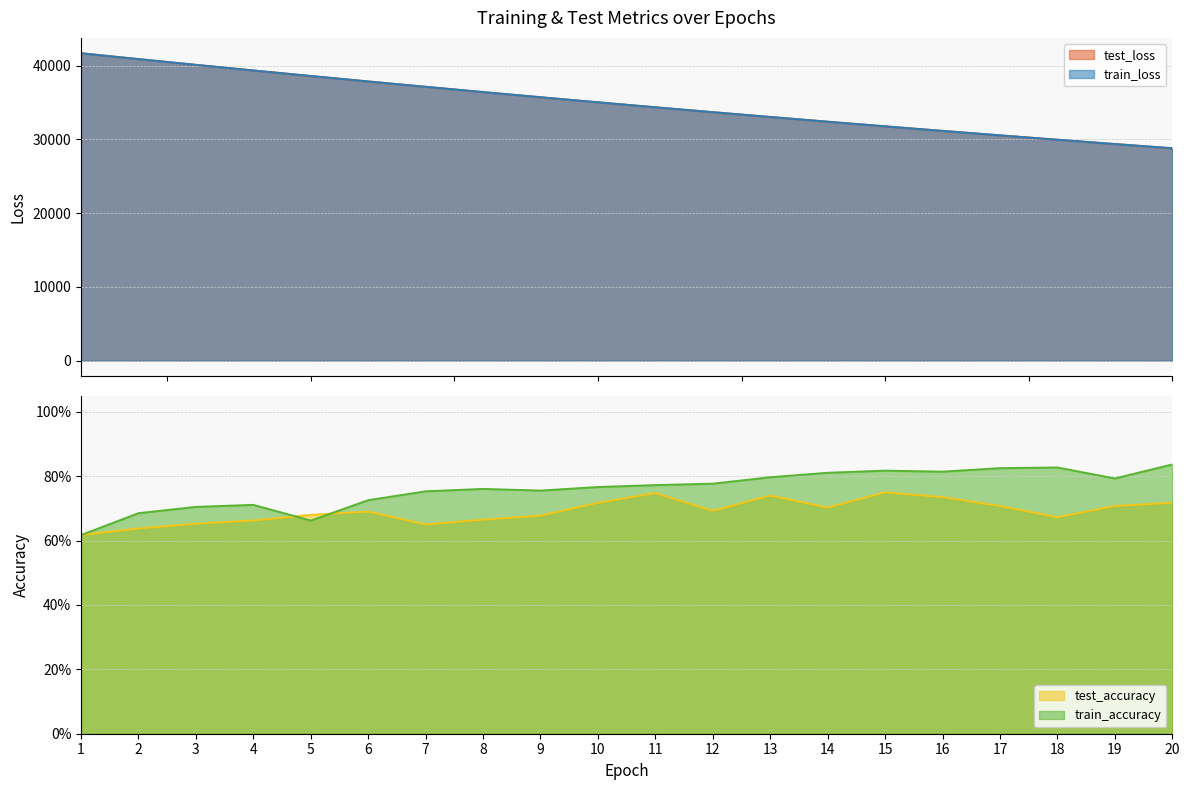

What is the average value of the test_accuracy series?

0.7